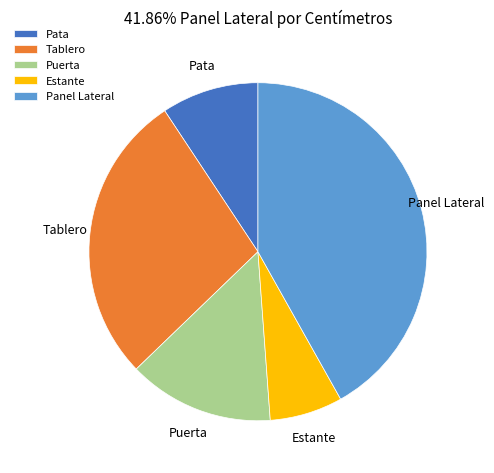

Approximately how many times larger is the value at Estante compared to Puerta?

0.5